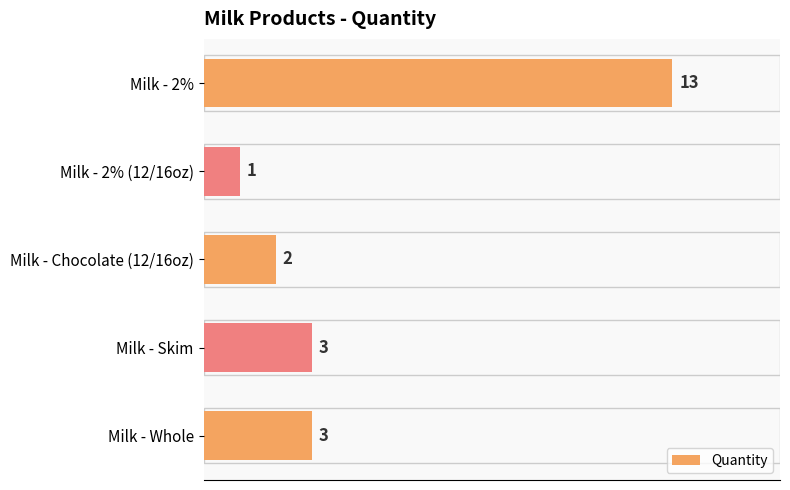

What is the sum of all values?

22